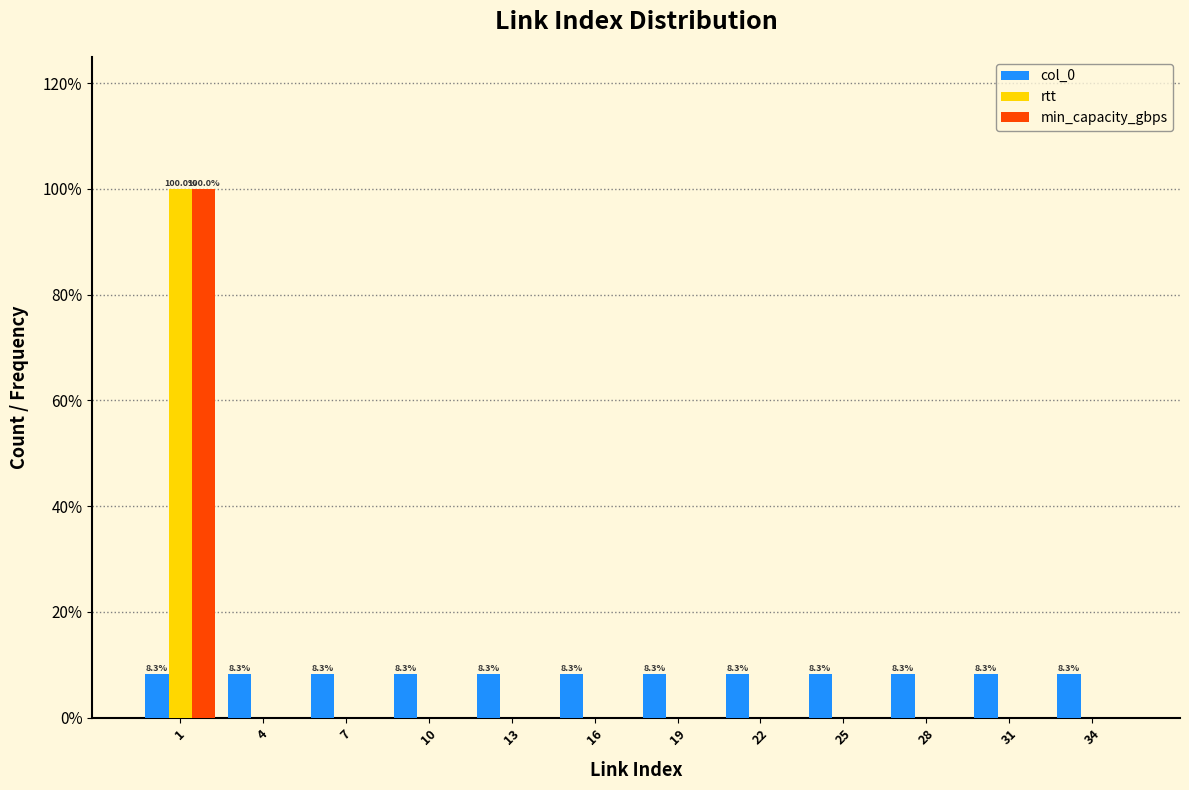

Are the bars grouped side by side (vs. stacked)?

Yes